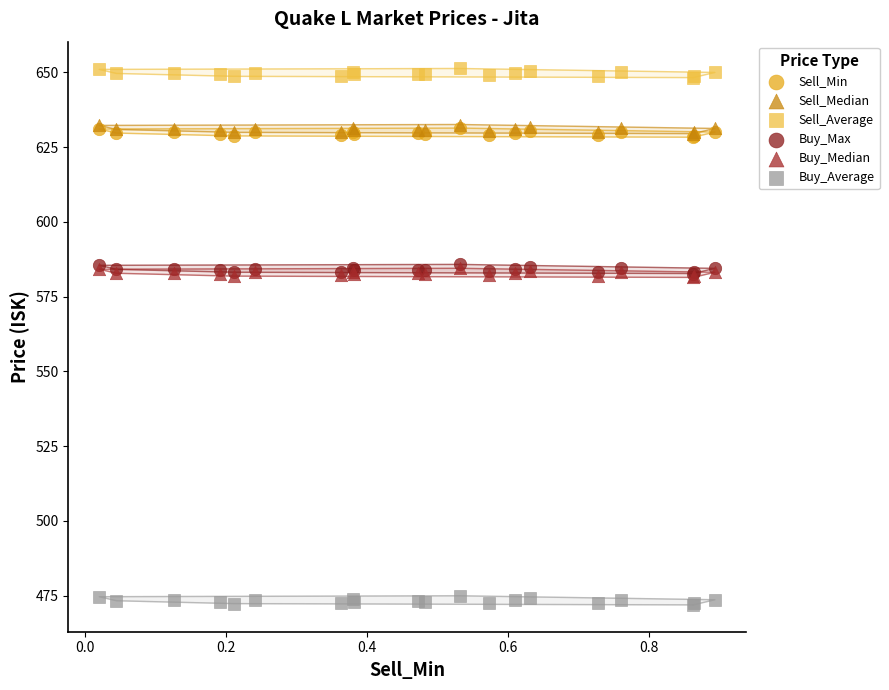

What are all the series names shown in the legend?

Sell_Min, Sell_Median, Sell_Average, Buy_Max, Buy_Median, Buy_Average